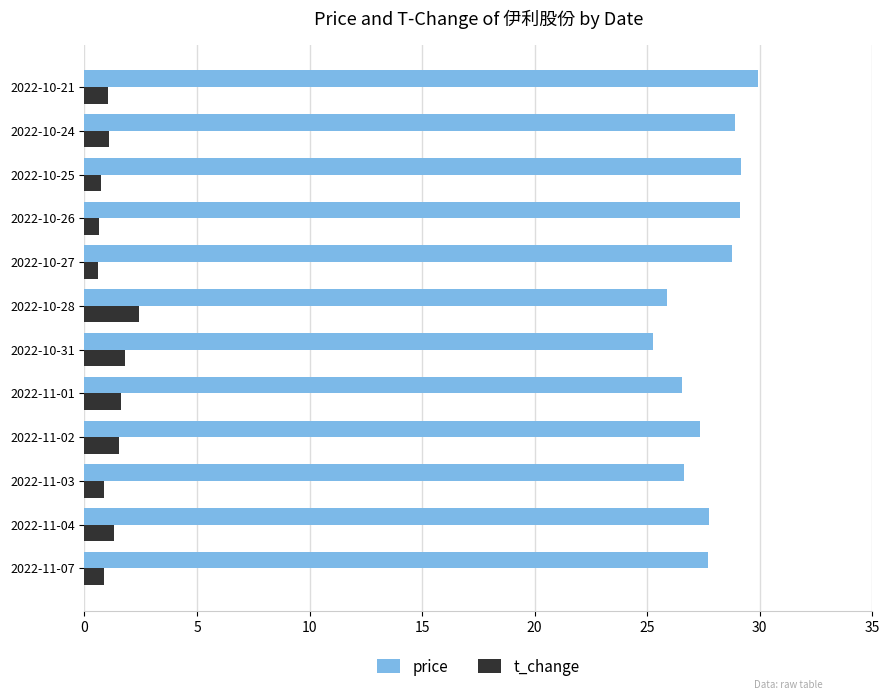

What is the lowest value of the price series?

25.2